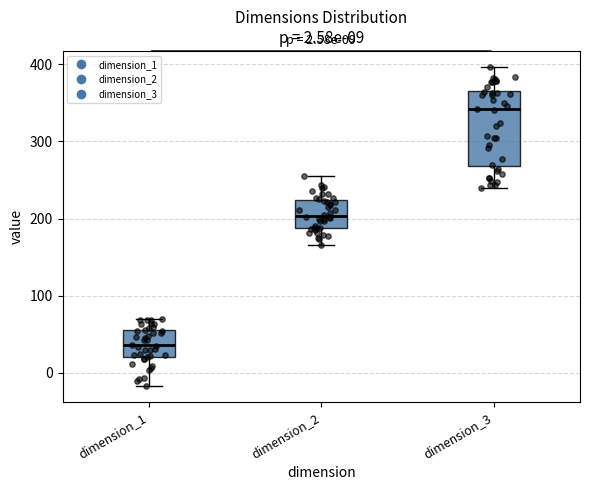

Which box's median line is the lowest?

dimension_1